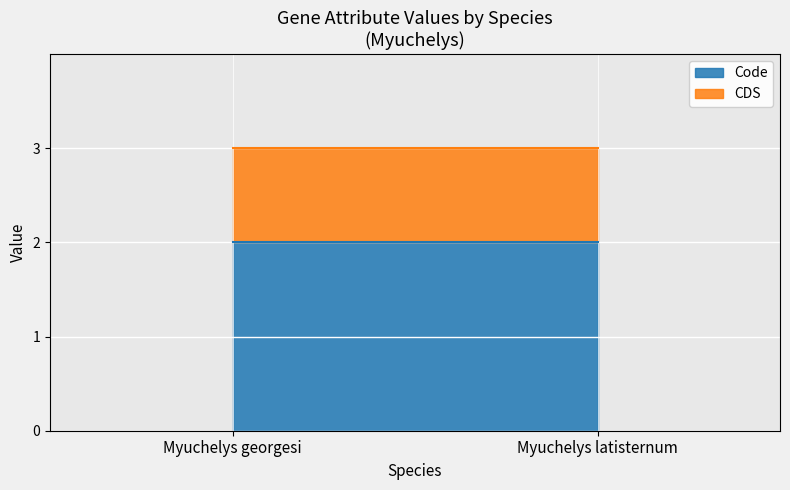

What is the minimum value for Code?

2